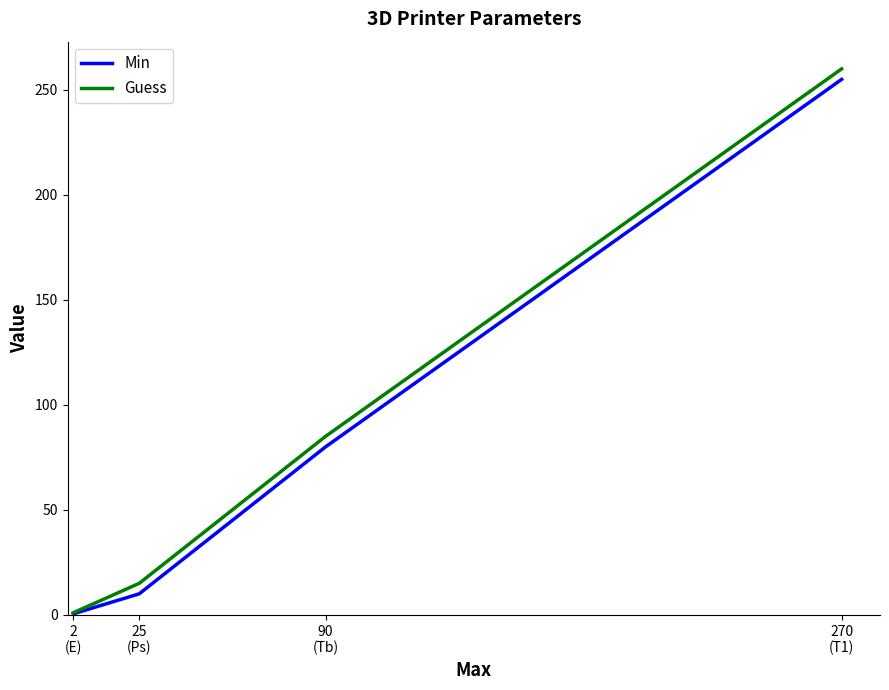

True or false: Guess has a value of 1.3 at 2
(E).

False